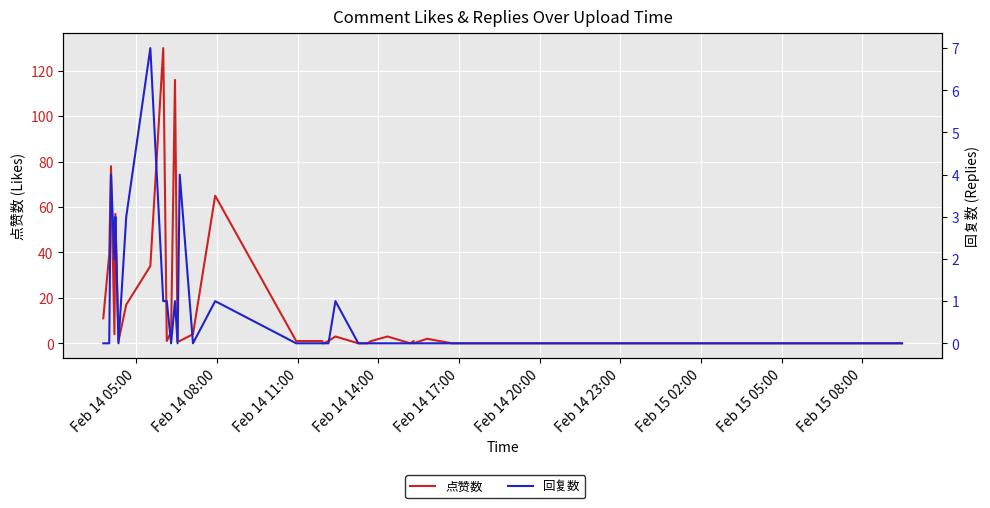

What is the difference between the second highest and second lowest values in the 点赞数 series?

116